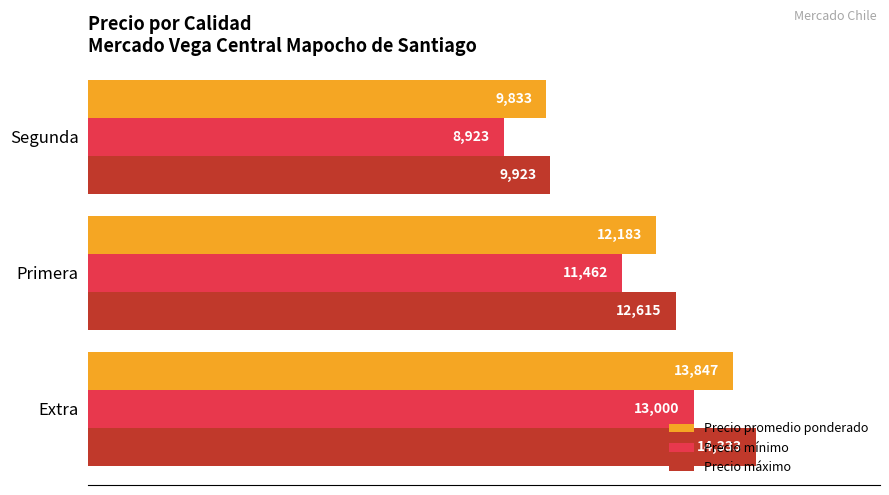

The value of Precio promedio ponderado at Segunda is 2394. True or false?

False